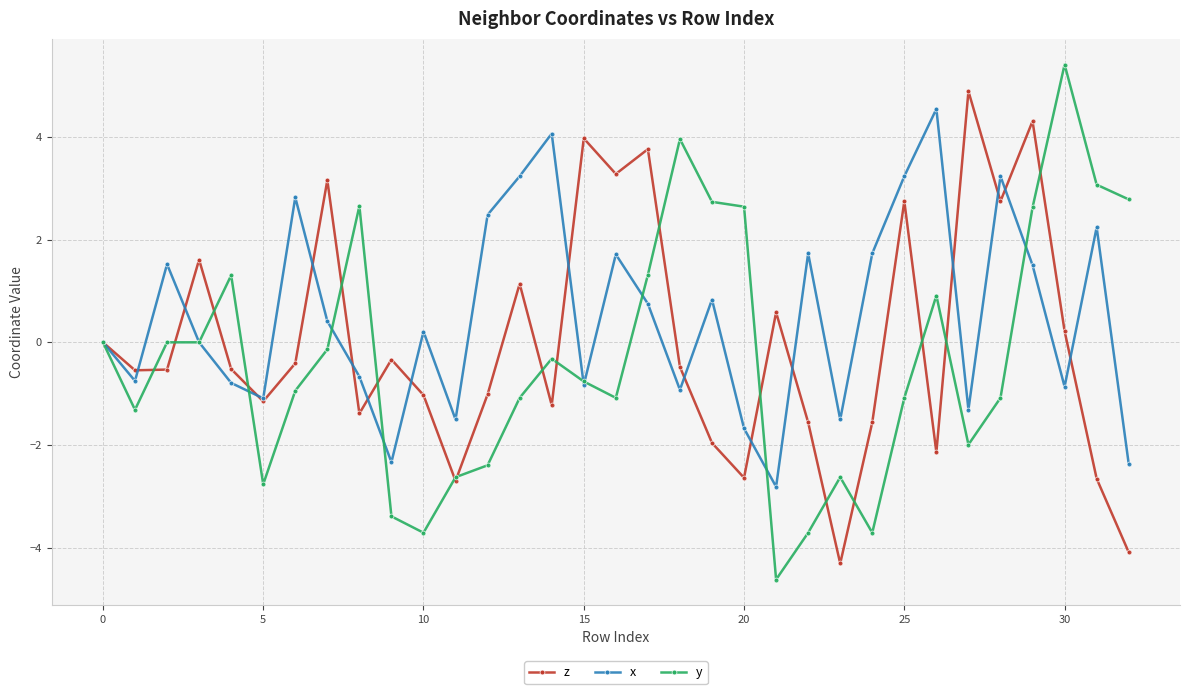

What is the value of the y point at the 5th from the left?

1.3